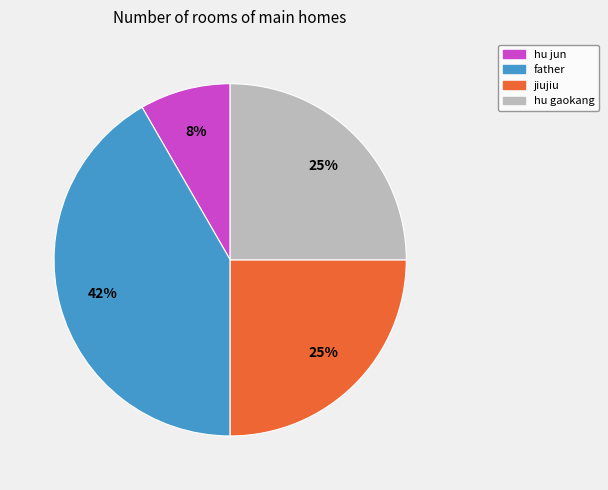

Is there a majority slice in this chart?

No